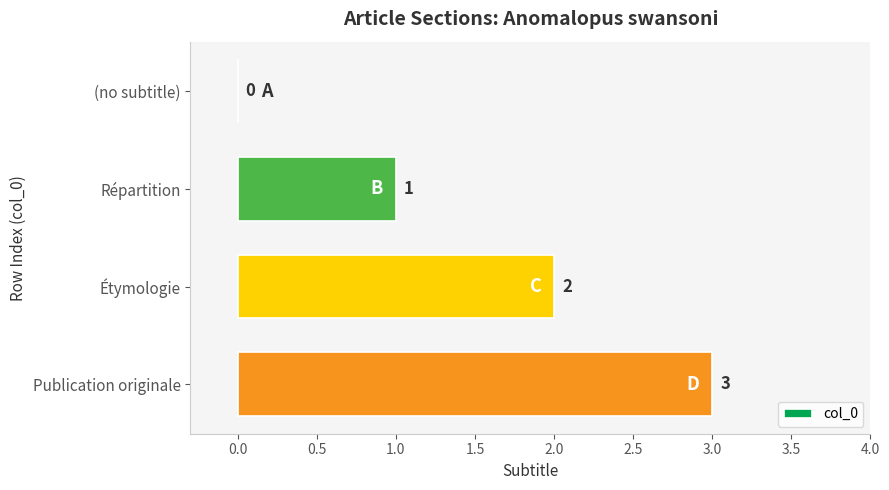

What is the sum of all values?

6